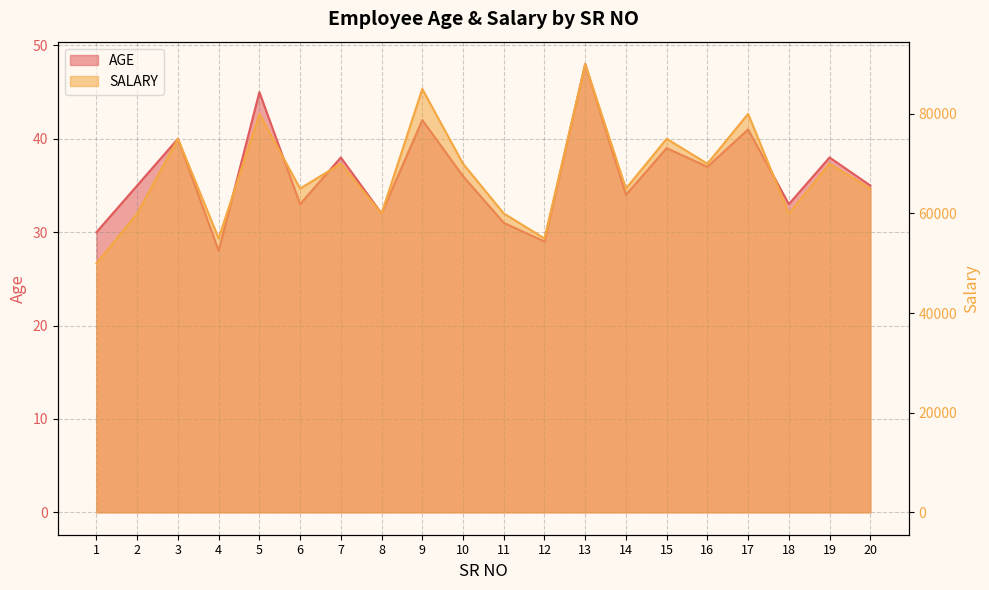

At which category does SALARY reach its first local valley?

4